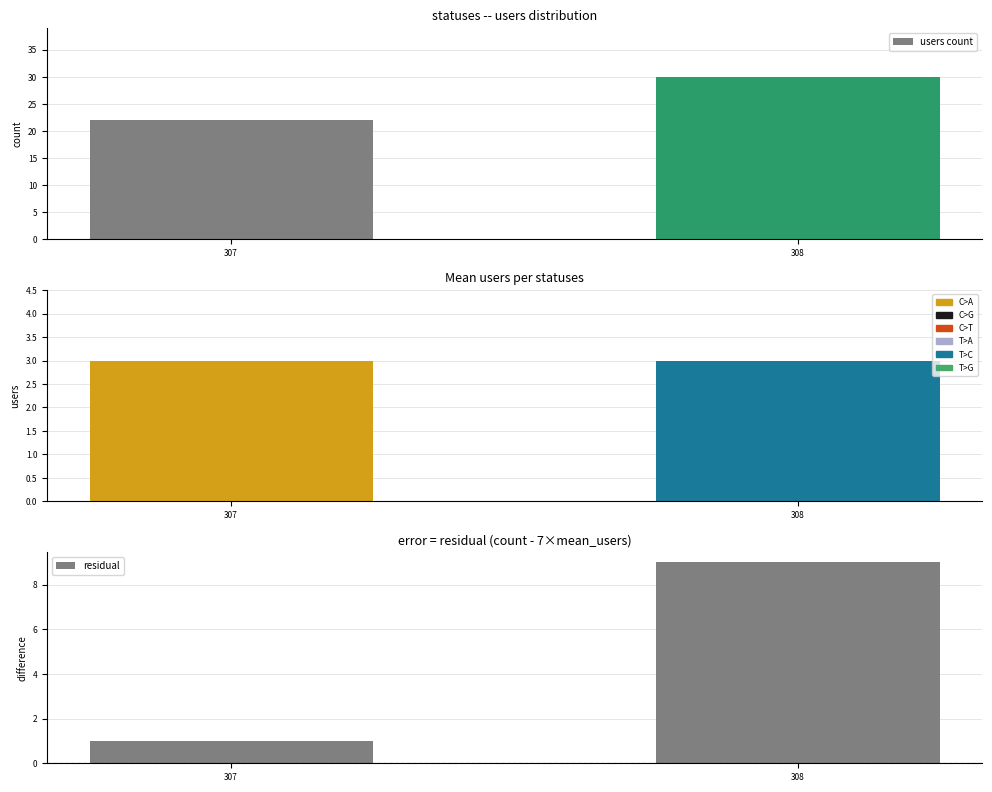

What is the difference between the highest and lowest values at 307?

21